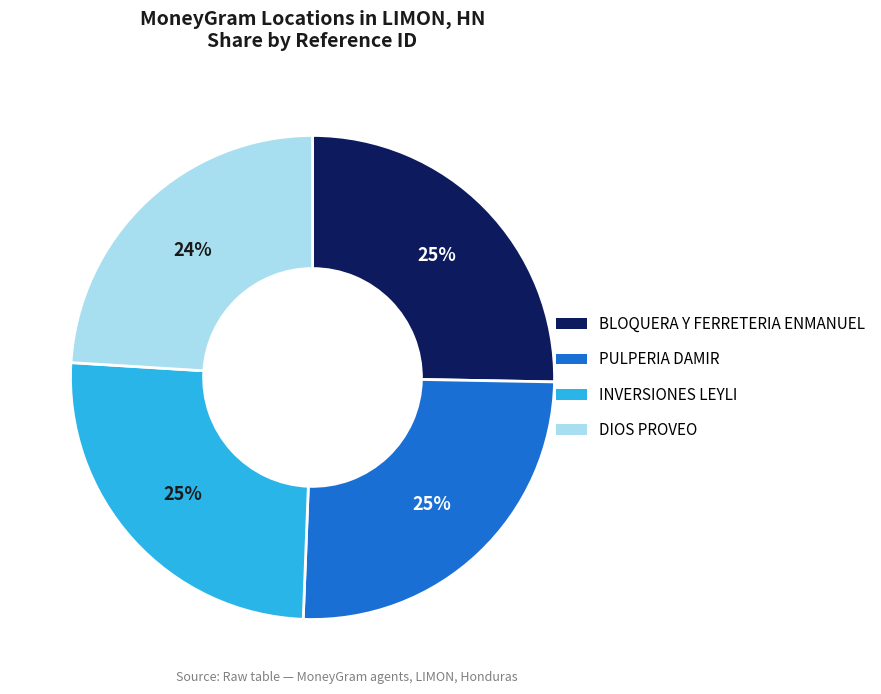

To the nearest percent, what is the difference between the largest and smallest slice percentages?

1%